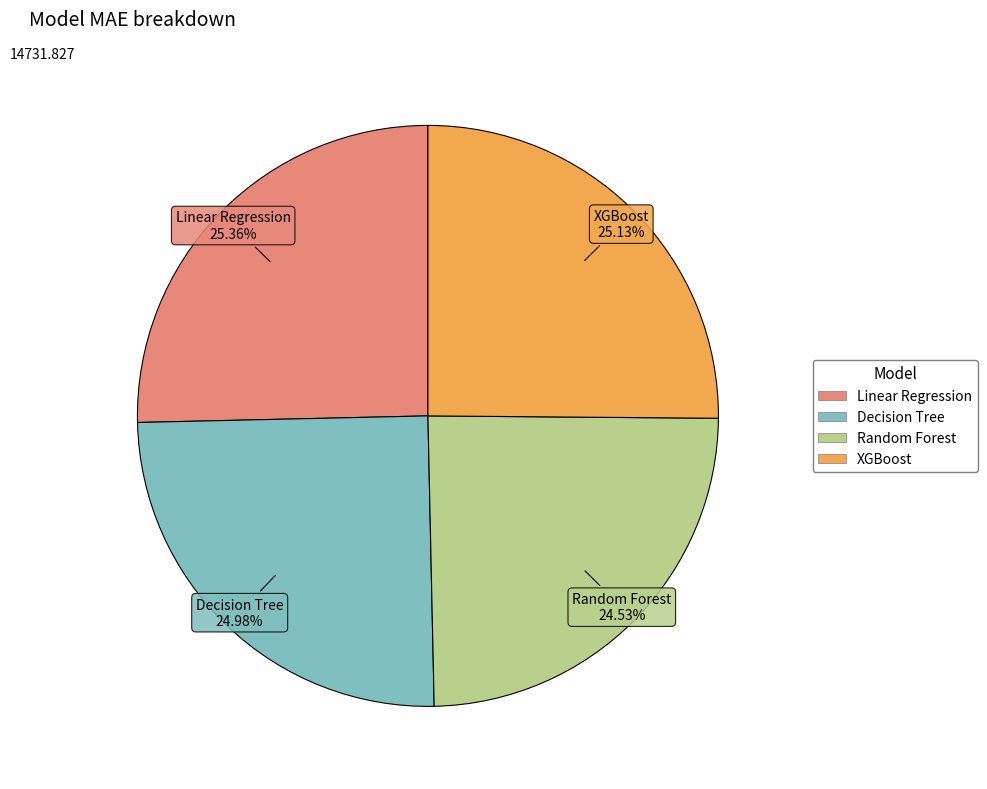

Do Linear Regression and XGBoost together represent more than half of the pie?

Yes